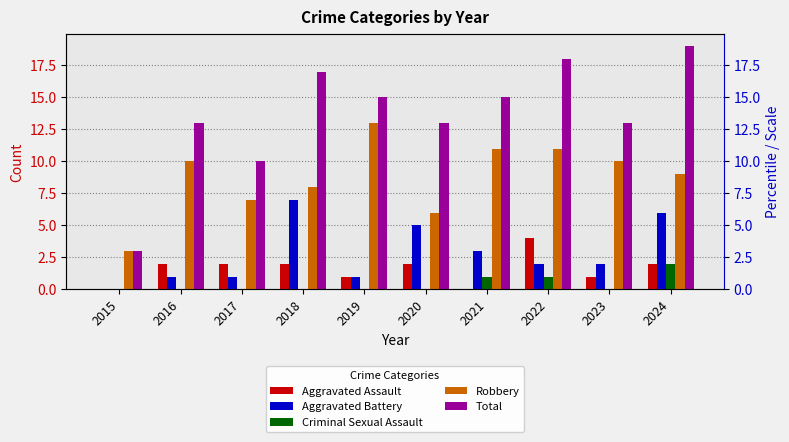

What is the sum of all Aggravated Battery values?

28